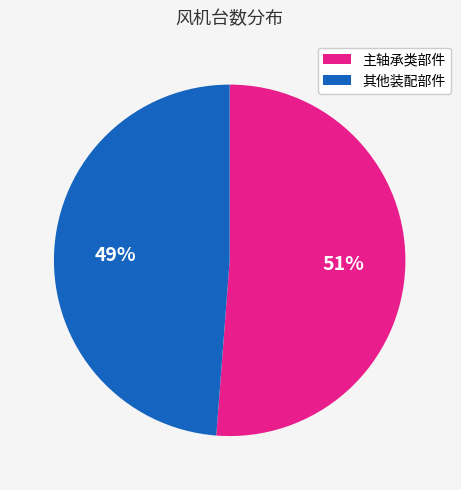

To the nearest percent, what is the difference between the largest and smallest slice percentages?

2%